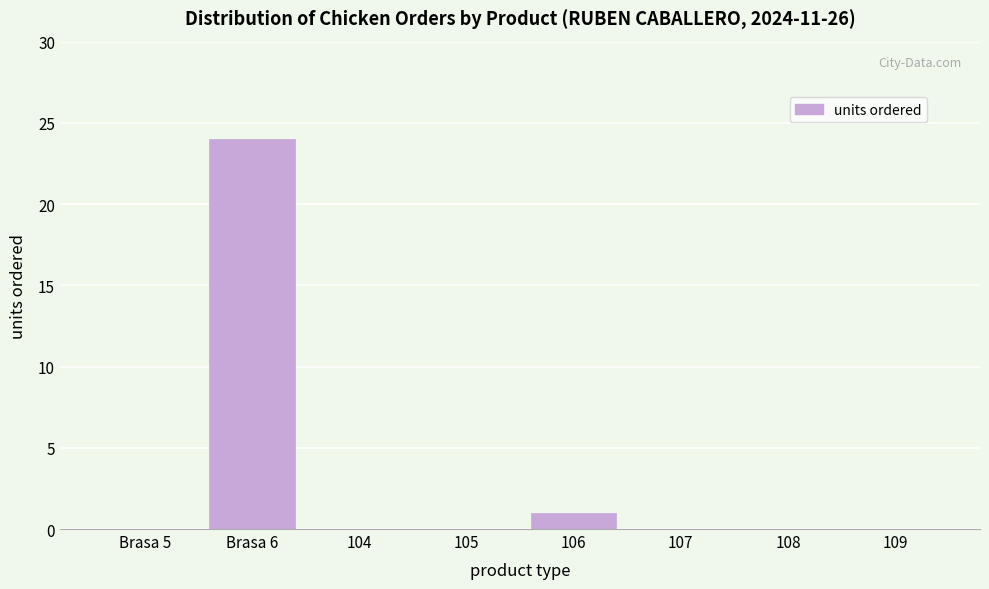

Reading left to right, transcribe all the data shown in this chart.

Brasa 5=0	Brasa 6=24	104=0	105=0	106=1	107=0	108=0	109=0